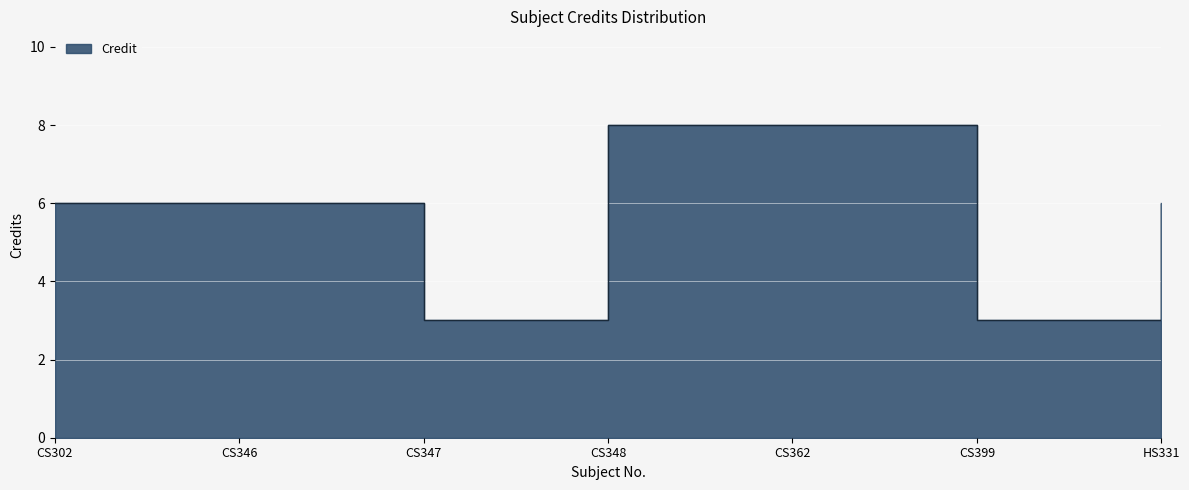

How many lines are shown in the chart?

1